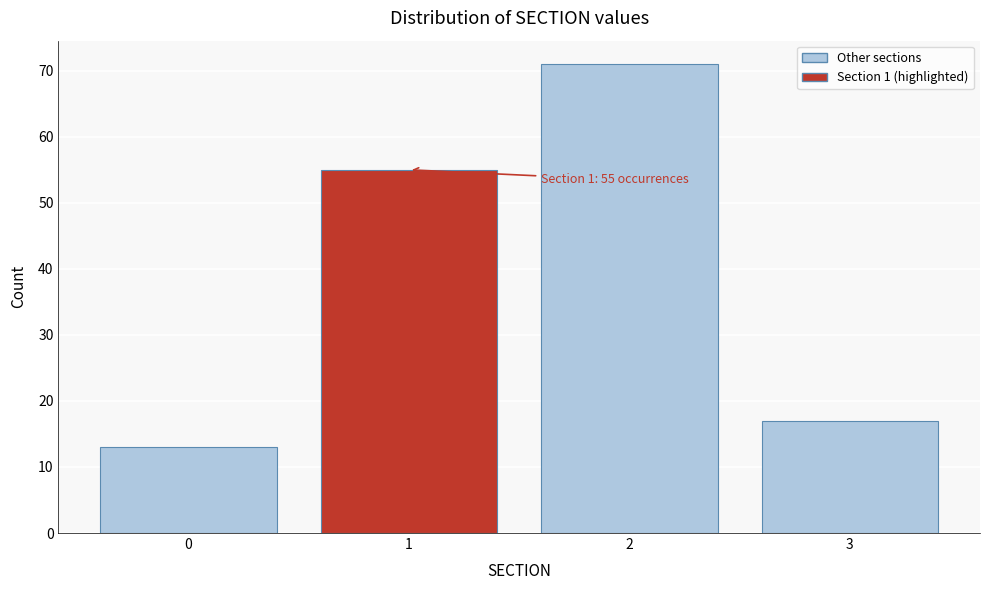

Reading left to right, what are all the values shown in this chart?

13	55	71	17